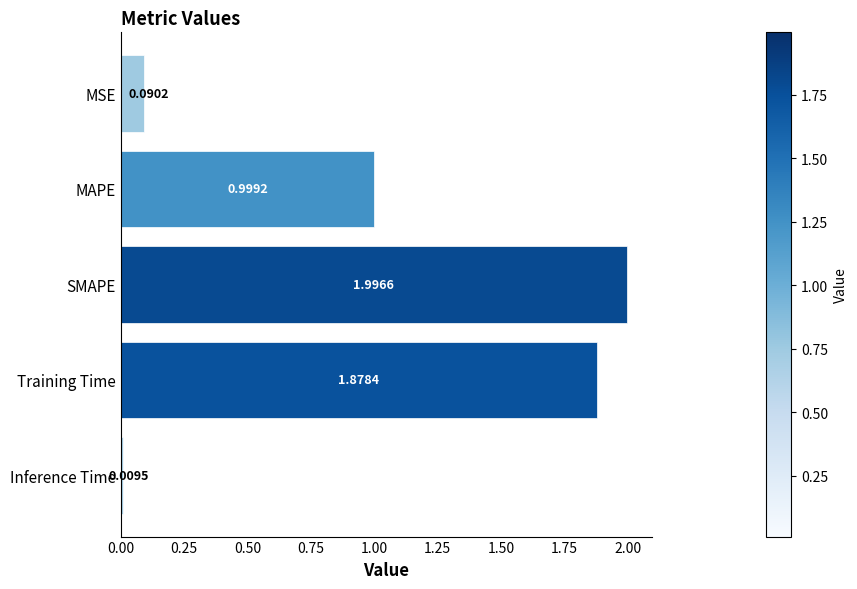

How many bars are there in total?

5